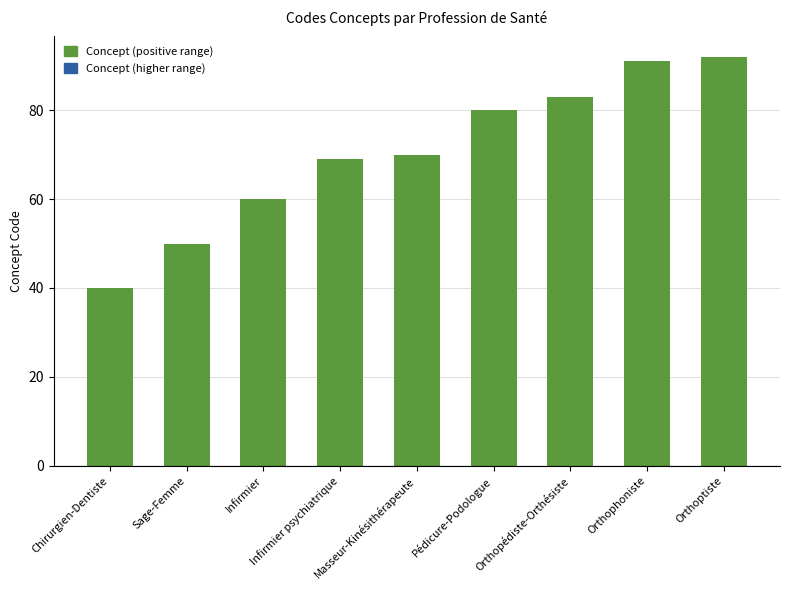

What is the ratio of the value at Orthoptiste to the value at Chirurgien-Dentiste?

2.3